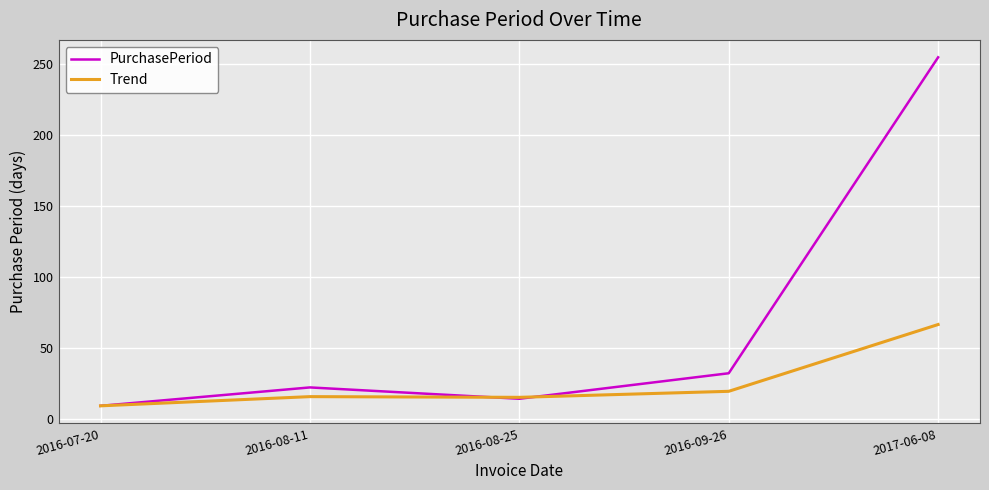

Which series has the widest spread of values?

PurchasePeriod